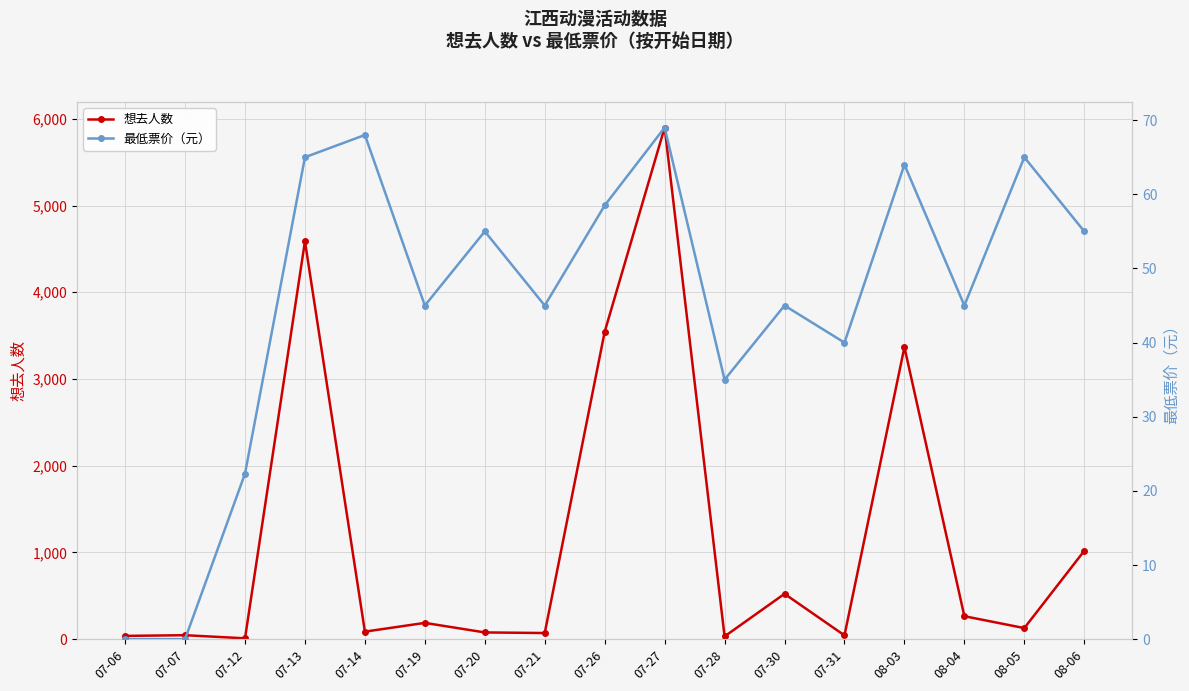

At which category is the sum across all series the highest?

07-27